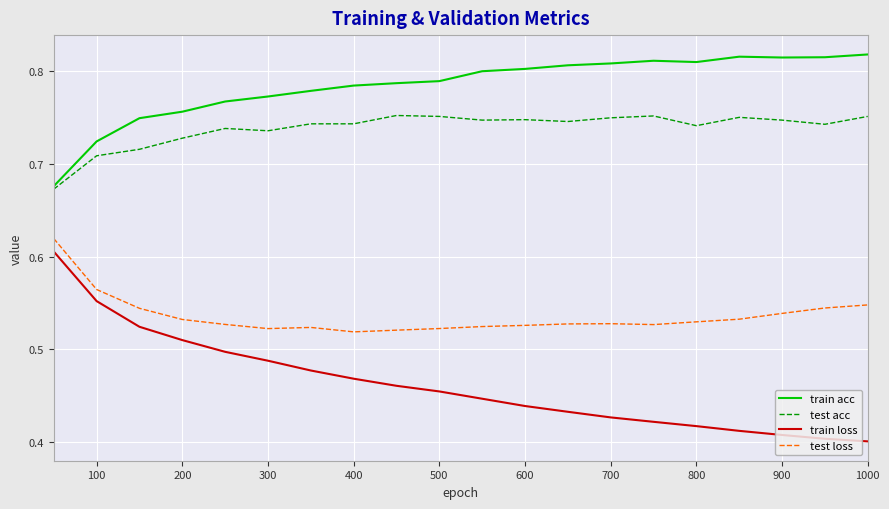

True or false: train loss has more than 1 interior local peaks.

False